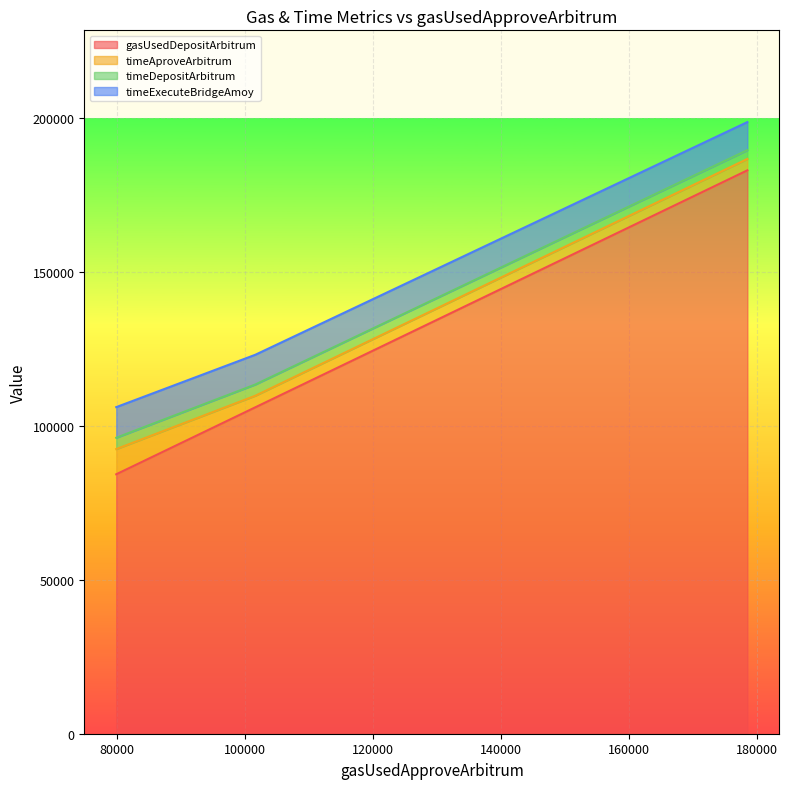

What is the maximum value for gasUsedDepositArbitrum?

182966